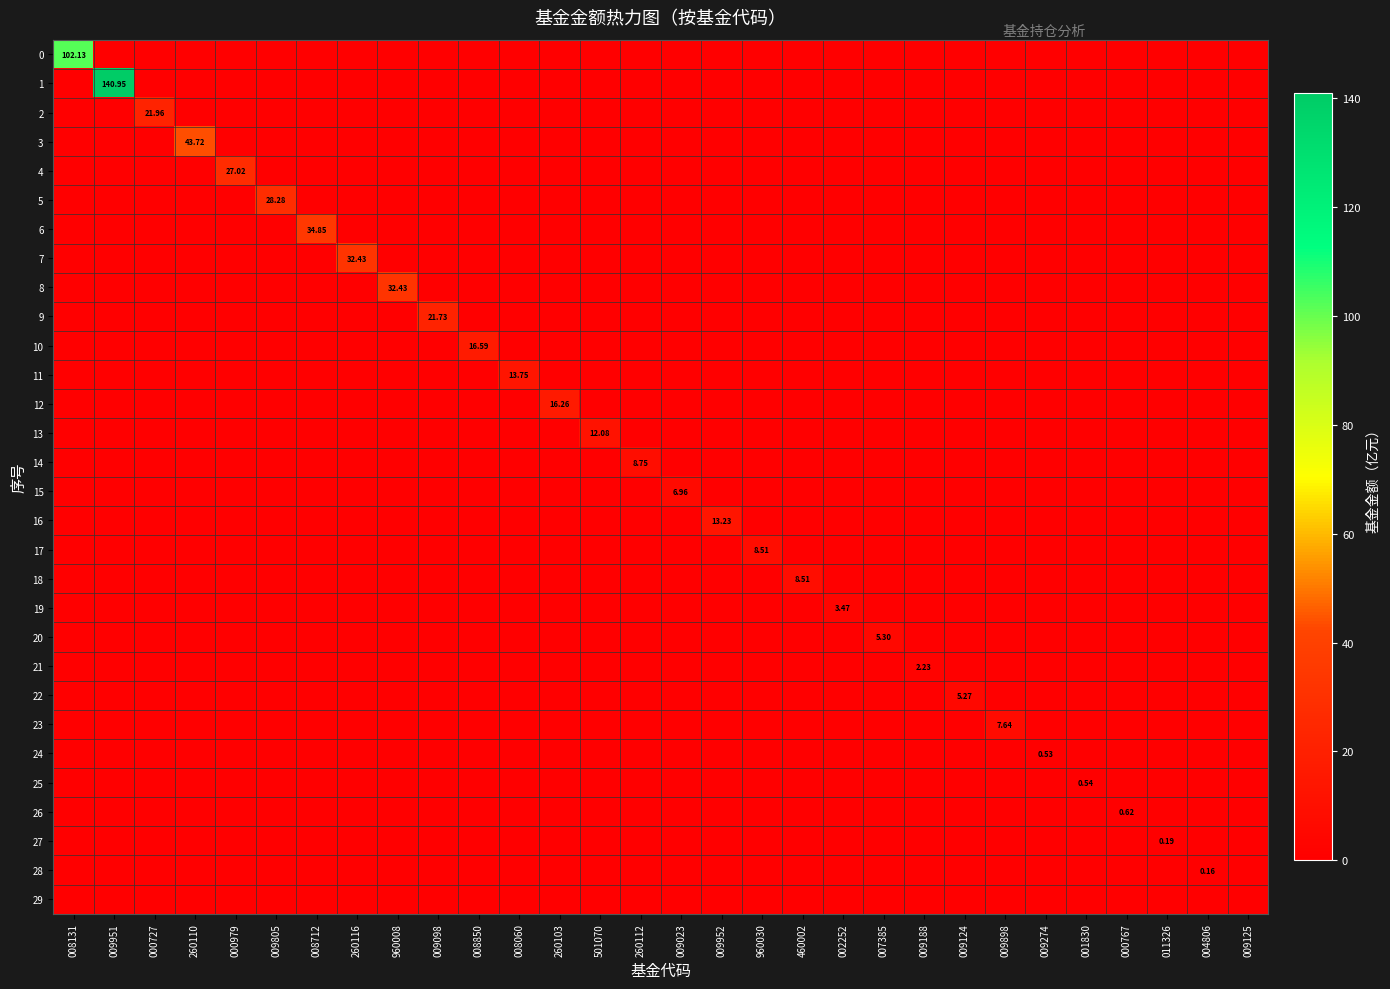

How many positive values does the 20 series have?

1